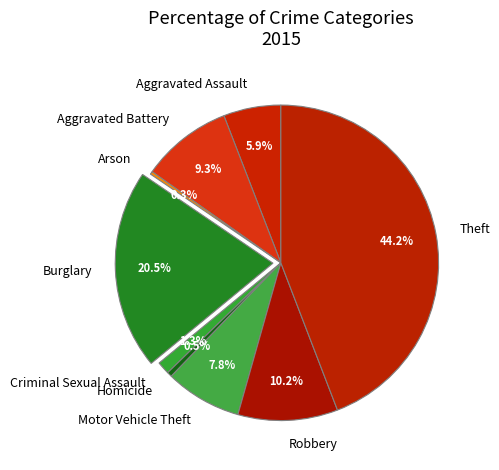

How many segments does this pie chart have?

9